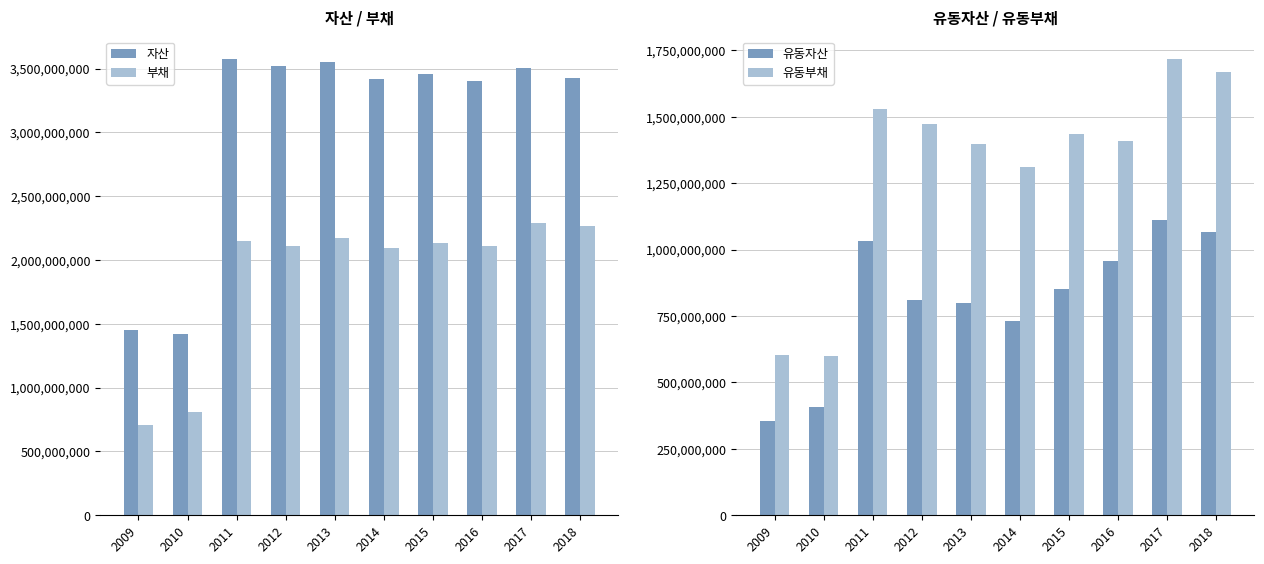

At which label is 자산 closest to 2495356159?

2016